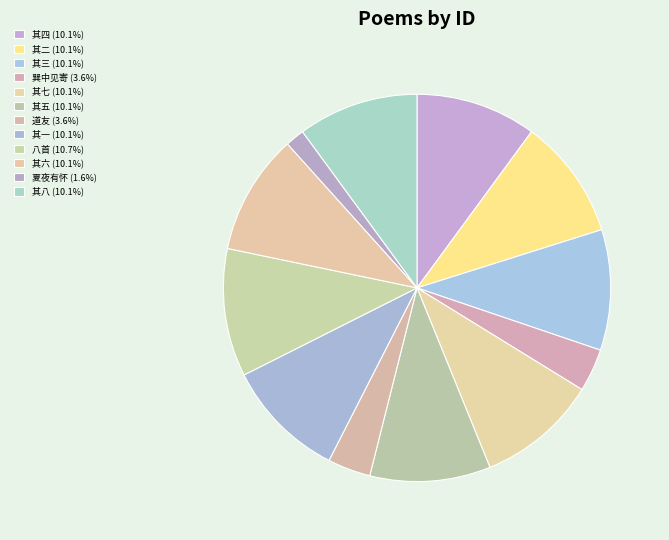

Count the number of slices in the pie.

12